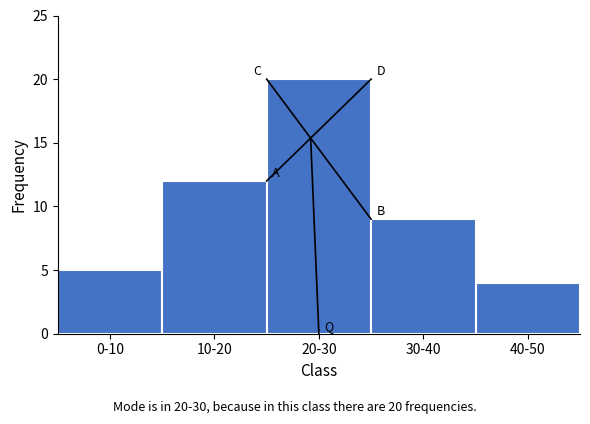

Reading right to left, what are all the values shown in this chart?

40-50=4	30-40=9	20-30=20	10-20=12	0-10=5